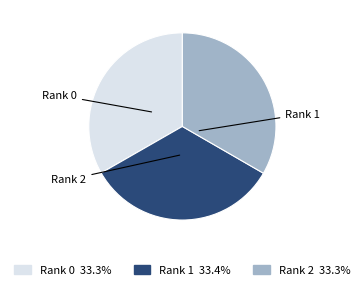

Is there a majority slice in this chart?

No